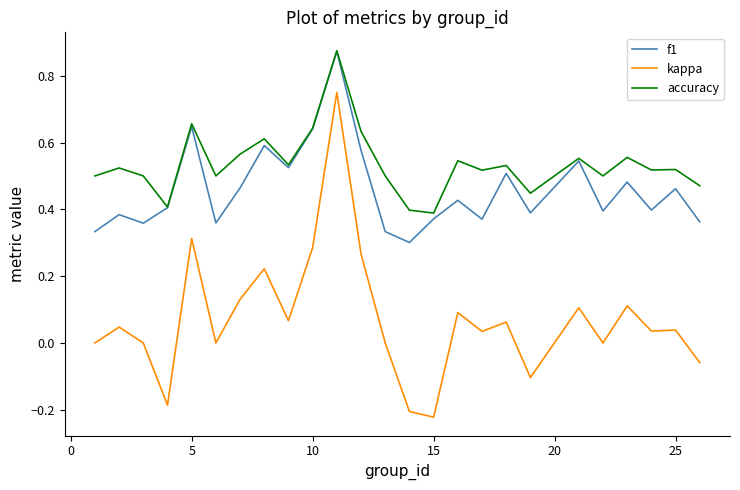

True or false: kappa and f1 intersect in this chart.

False